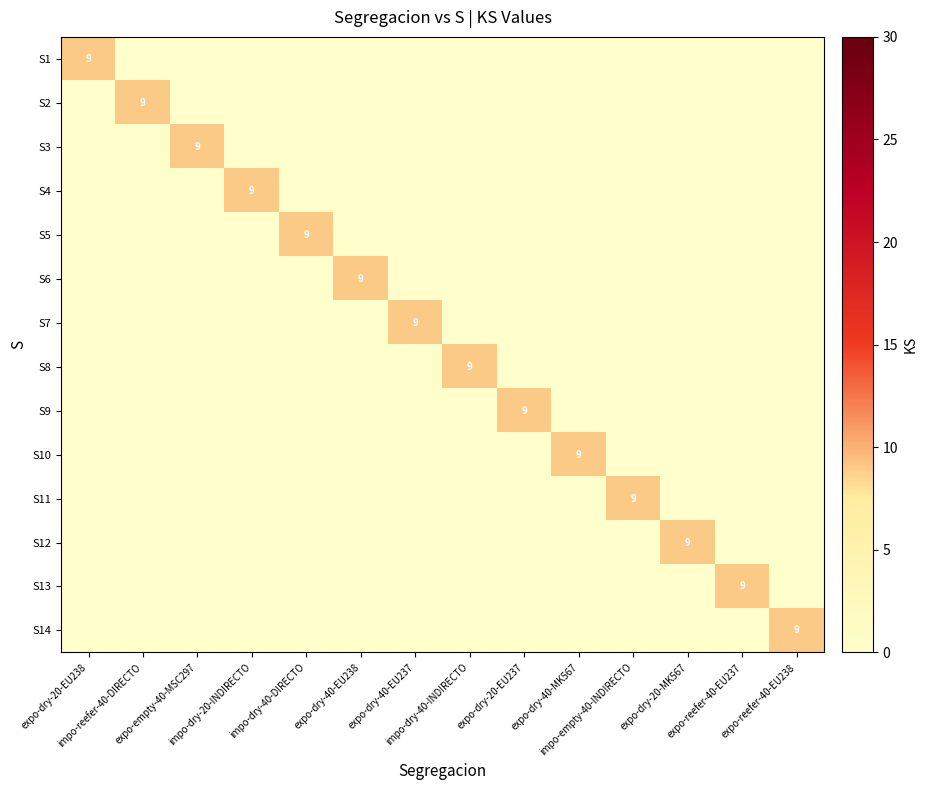

What is the difference between the maximum and second lowest values in the S1 series?

9